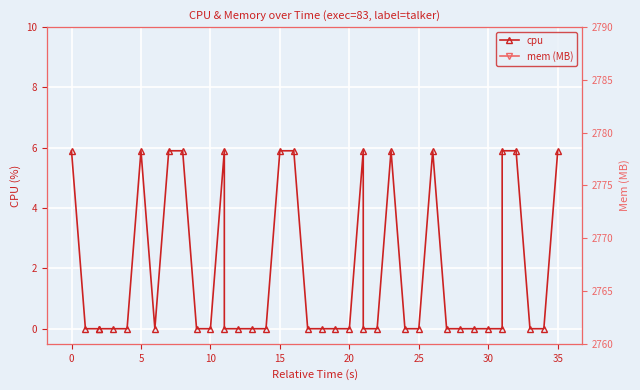

How many interior local peaks does the cpu series have?

5